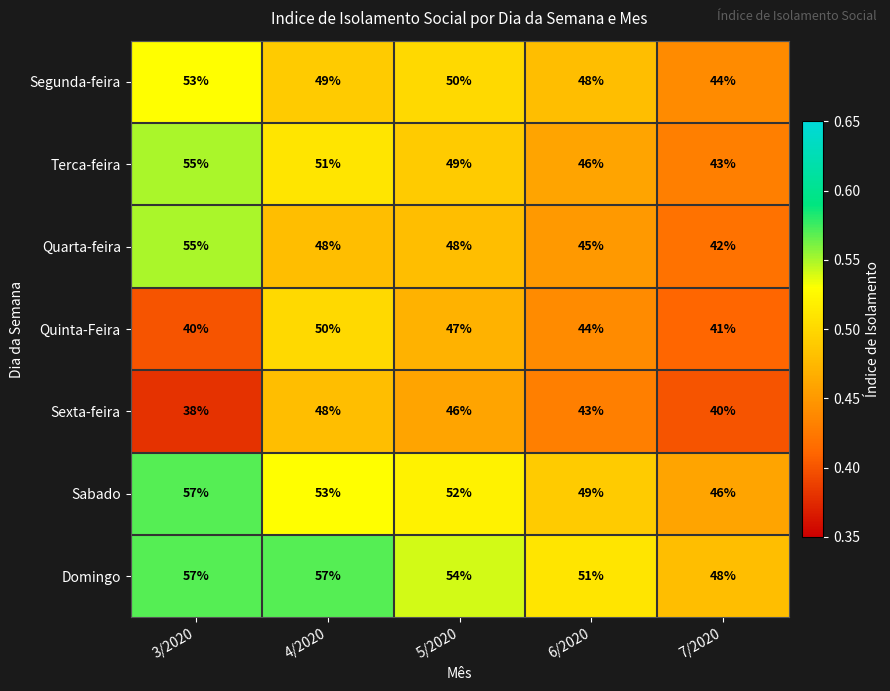

Is it true that Terca-feira equals 51 at 4/2020?

True